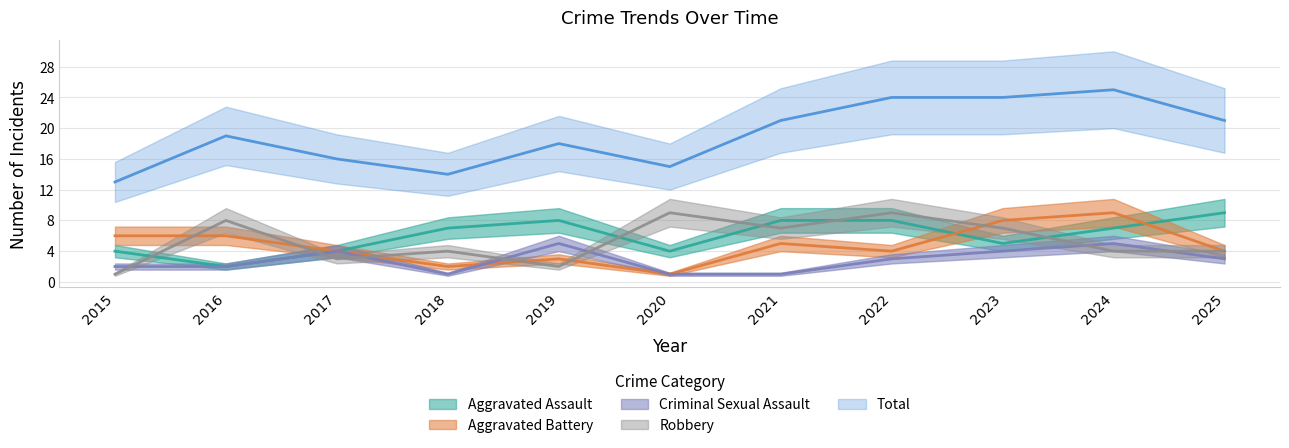

What is the difference between the second highest and minimum values in the Aggravated Assault series?

6